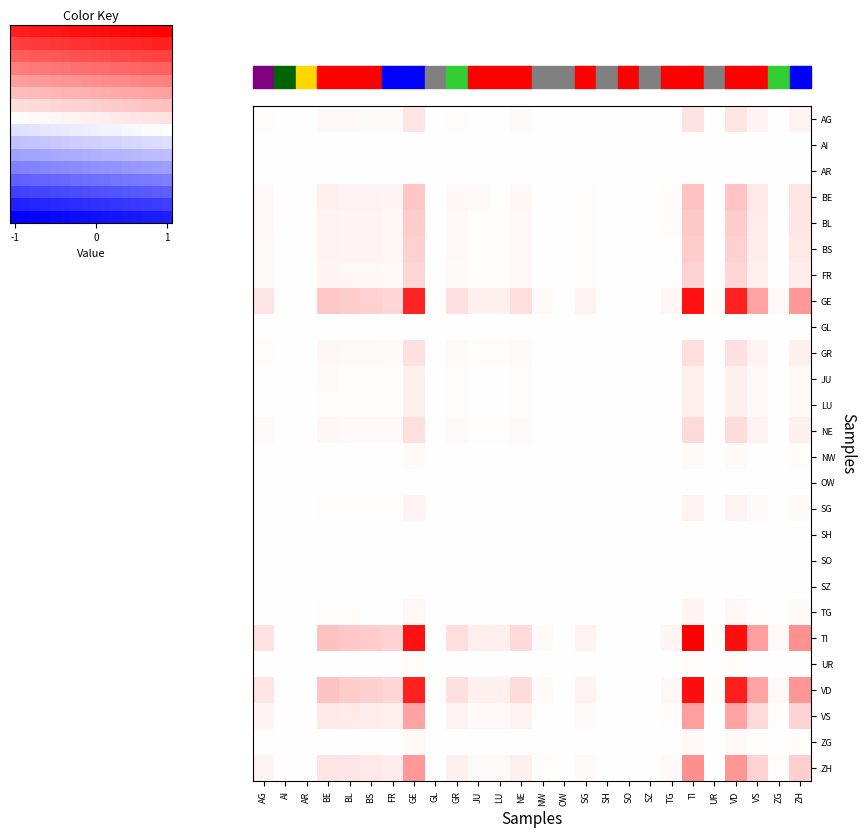

Which has a higher value, SG or SZ?

SG